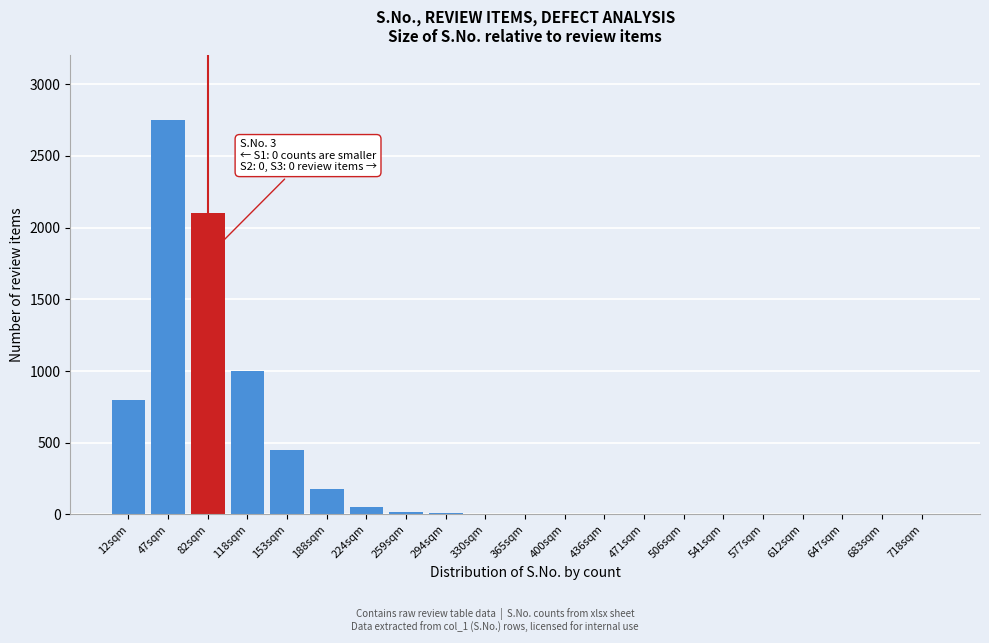

What is the sum of all values?

7366